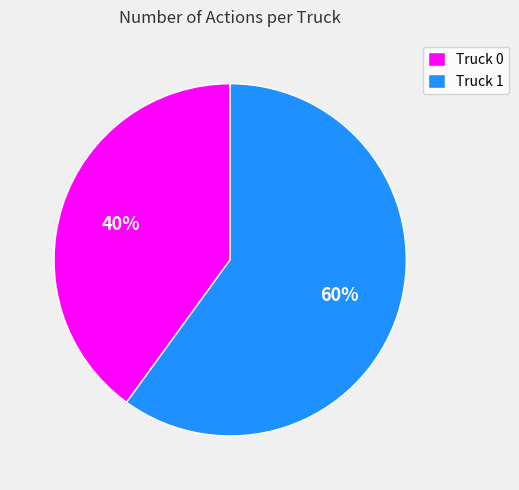

To the nearest percent, what percentage of the pie is Truck 0?

40%